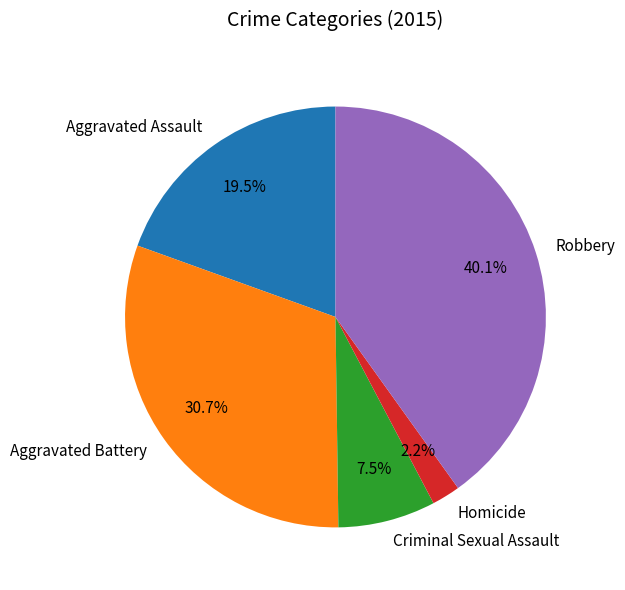

What percentage do Homicide and Robbery together represent?

42.3%